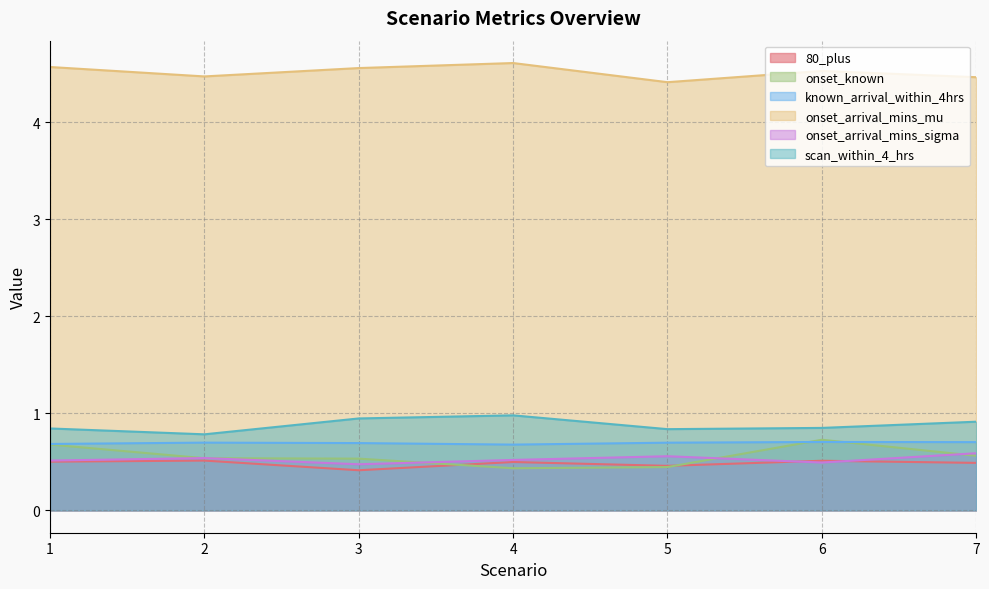

True or false: onset_arrival_mins_mu and onset_known cross at least once.

False